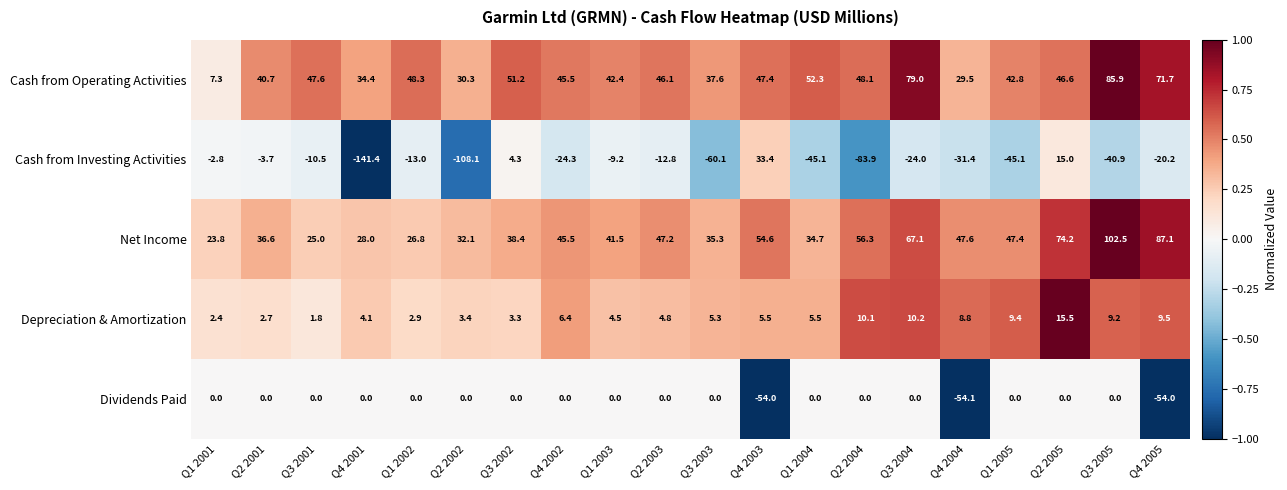

What is the difference between the highest and lowest values at Q1 2001?

26.6